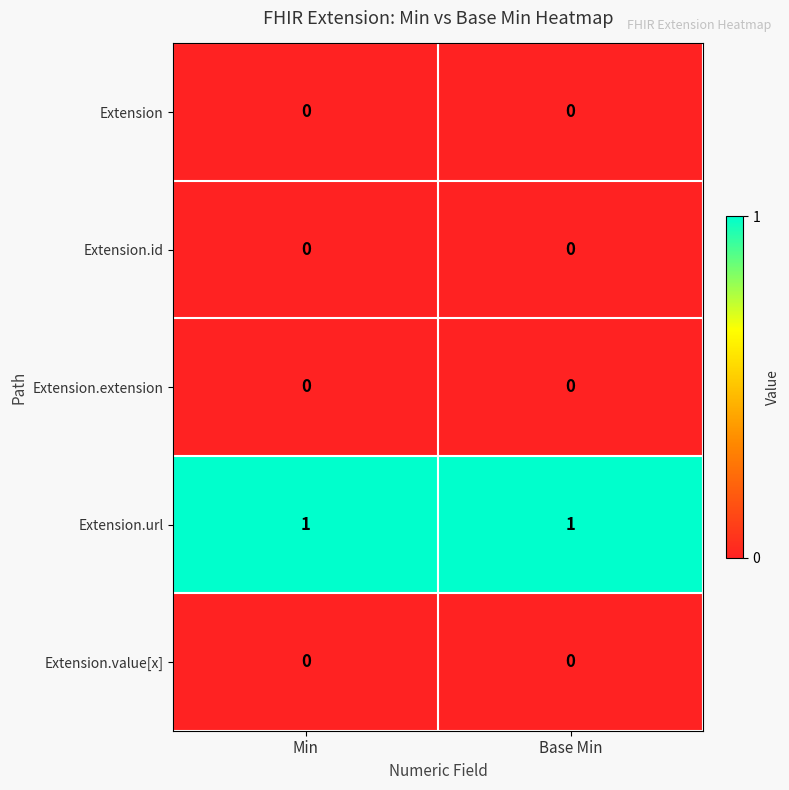

Which series has the largest total across all categories?

Extension.url